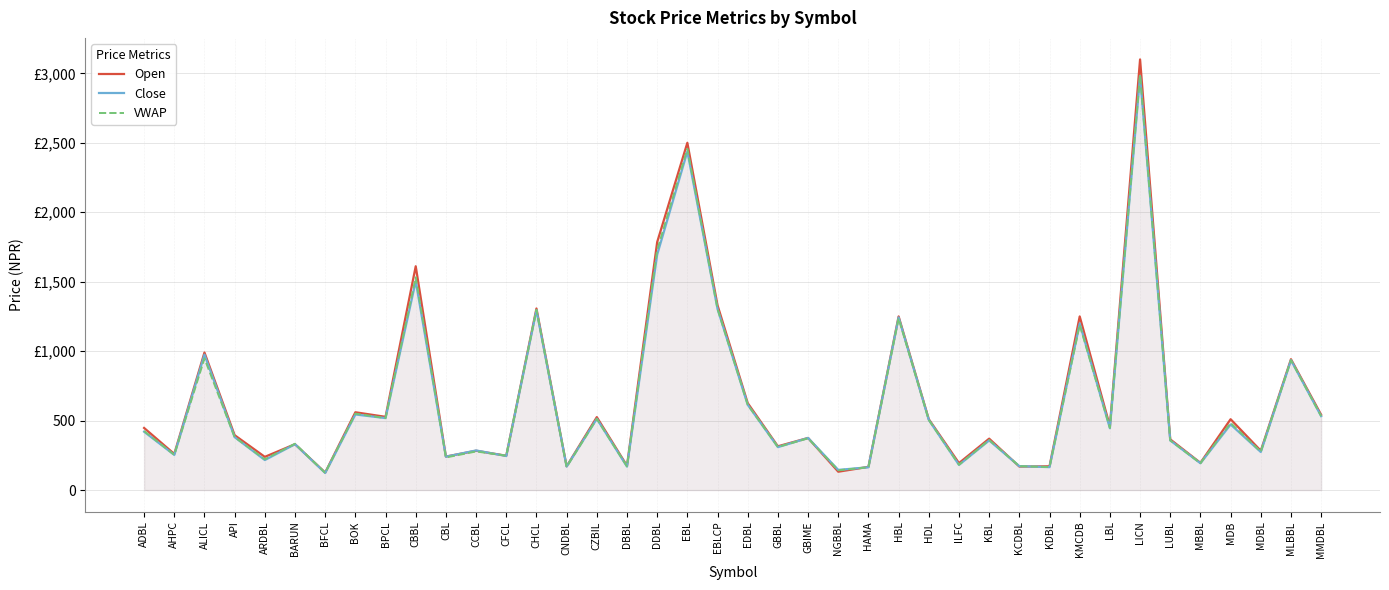

Reading left to right, transcribe all the data shown in this chart.

Open: 447.0	260.0	990.0	395.0	239.0	330.0	126.0	560.0	527.0	1611.0	241.0	283.0	247.0	1307.0	171.0	525.0	175.0	1785.0	2500.0	1330.0	626.0	315.0	375.0	132.0	167.0	1250.0	510.0	194.0	370.0	169.0	171.0	1250.0	460.0	3100.0	365.0	196.0	510.0	283.0	942.0	542.0
Close: 420.0	253.0	975.0	381.0	216.0	330.0	123.0	544.0	518.0	1504.0	240.0	285.0	245.0	1295.0	169.0	513.0	169.0	1695.0	2437.0	1304.0	614.0	309.0	375.0	145.0	164.0	1243.0	505.0	181.0	357.0	172.0	165.0	1199.0	445.0	2980.0	357.0	193.0	472.0	274.0	935.0	532.0
VWAP: 424.6	253.3	947.4	380.9	221.1	333.3	123.7	549.8	518.0	1531.2	234.3	277.7	247.5	1297.0	166.4	512.3	170.7	1727.0	2456.3	1304.0	614.0	310.0	372.3	142.2	164.0	1236.3	505.0	182.0	360.2	172.0	165.4	1189.0	447.2	2989.8	357.4	193.0	482.8	275.7	935.0	532.0